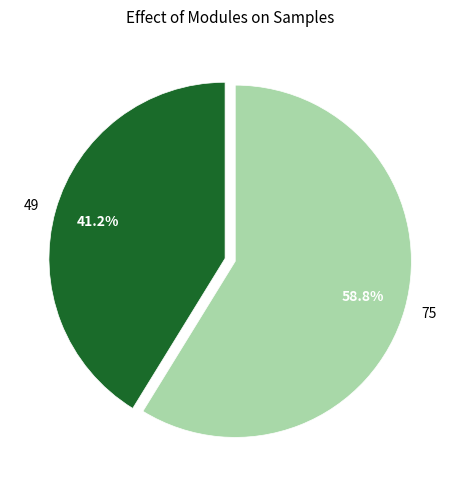

Approximately how many times larger is the value at 75 compared to 49?

1.4